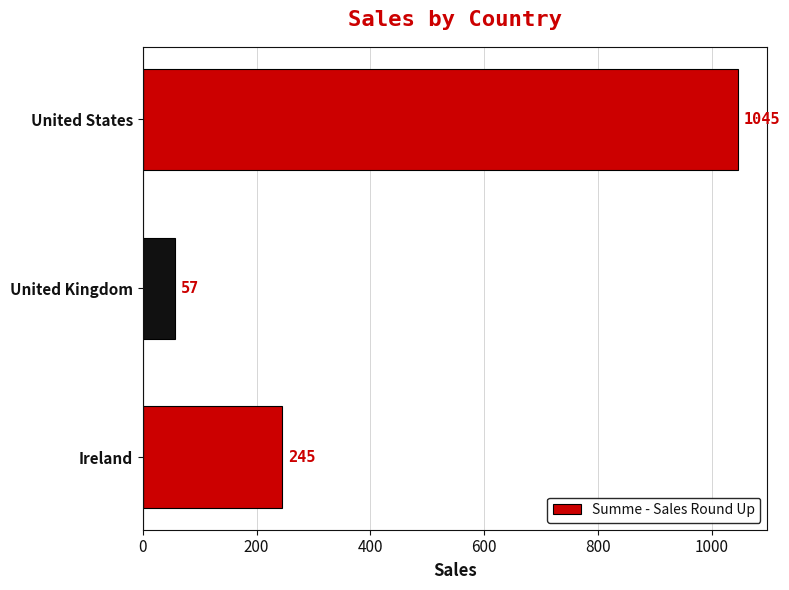

Where is the data nearest to the value 551?

Ireland